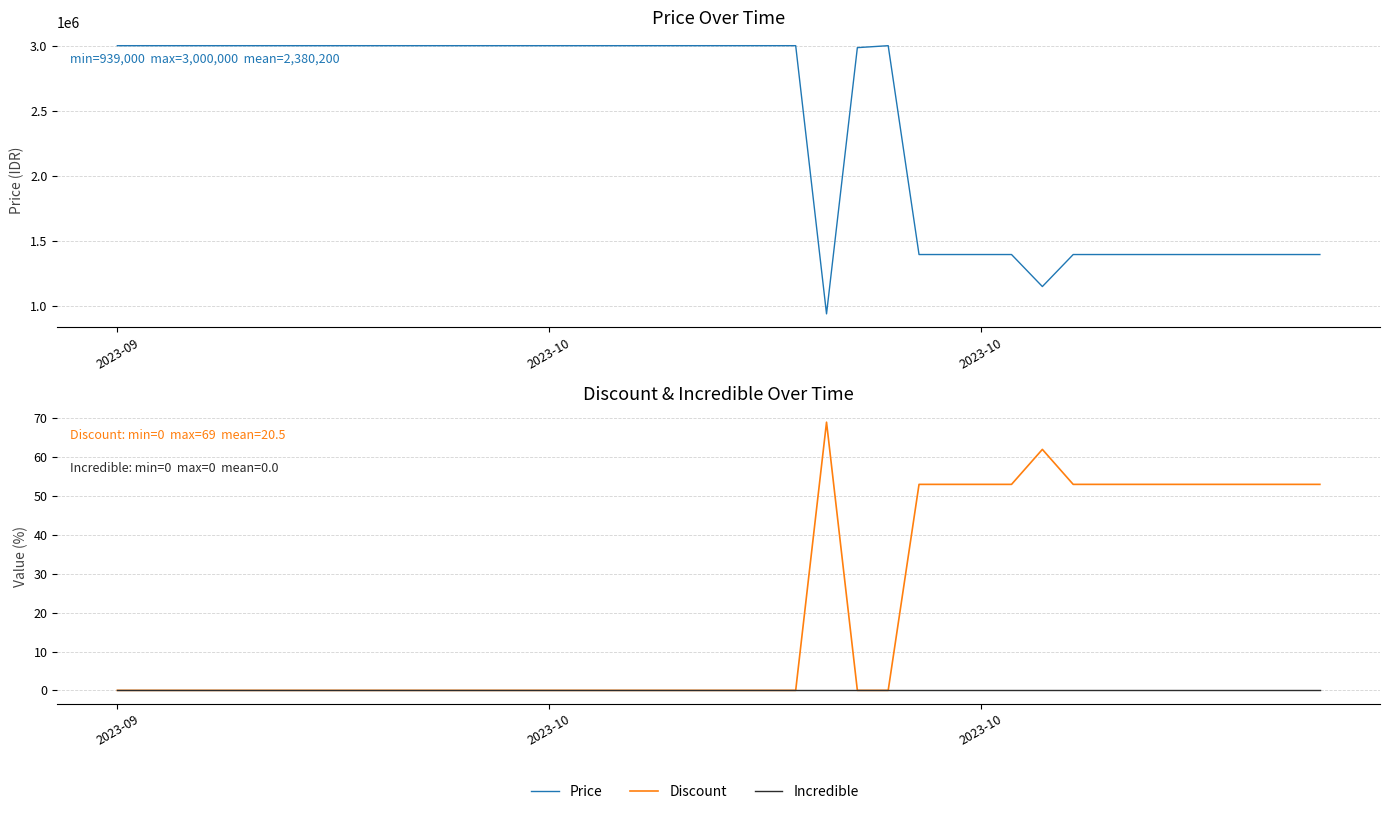

True or false: Incredible and Discount cross at least once.

False